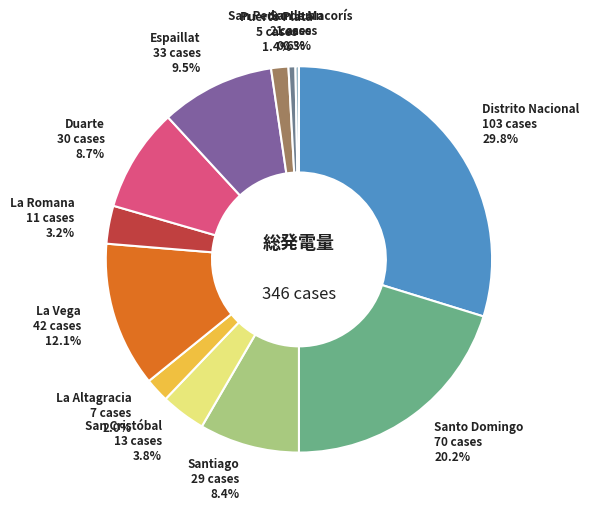

To the nearest percent, what portion does La Romana represent?

3%